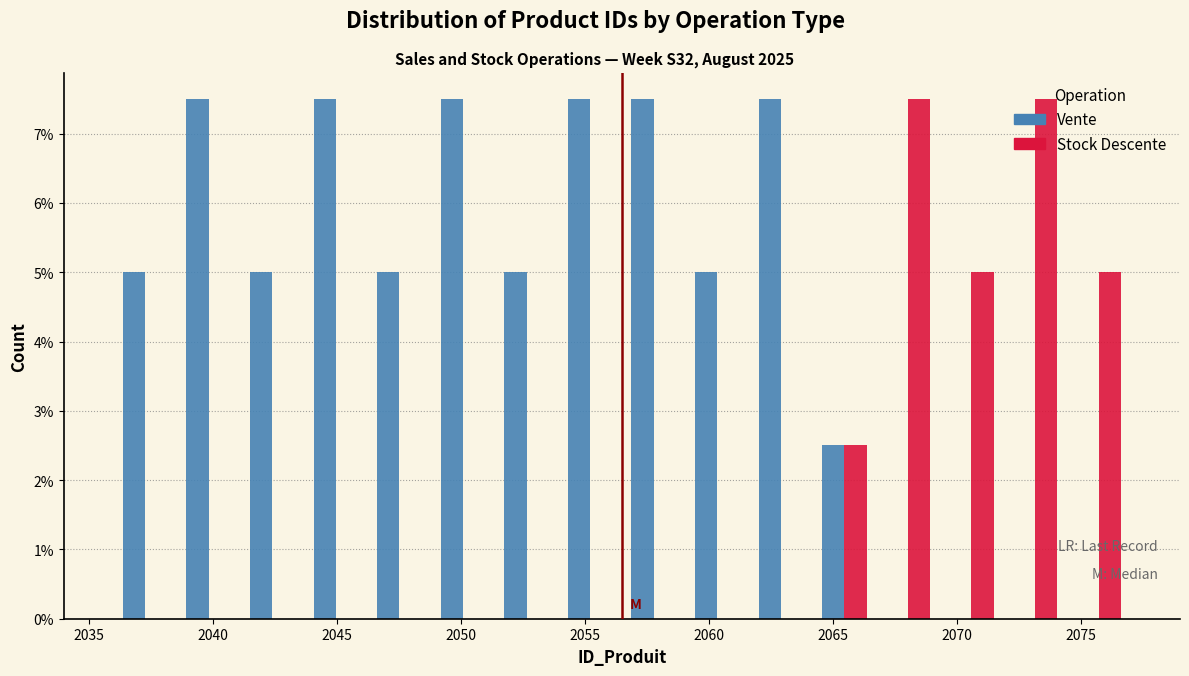

What is the height of the Vente bar covering 2036.0 to 2038.5 on the x-axis? Neither the bar edges nor the heights are printed on the chart, so give them approximately, as read against the axes.

5.0